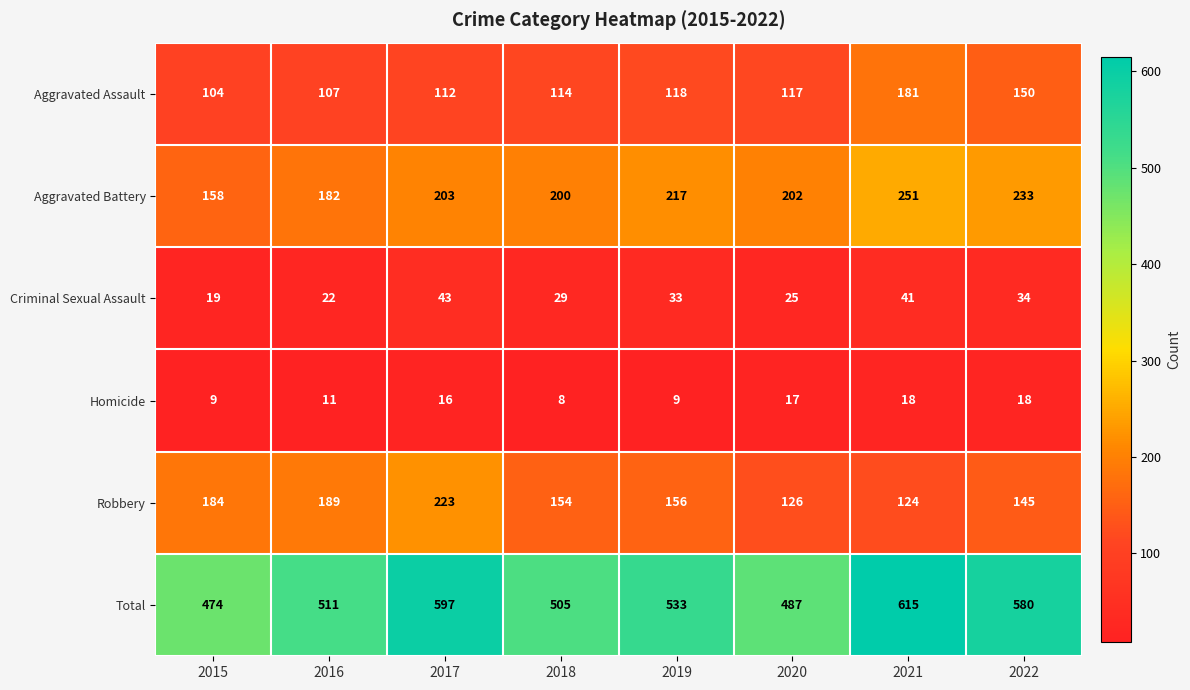

List the series in order of their peak value, highest first.

Total, Aggravated Battery, Robbery, Aggravated Assault, Criminal Sexual Assault, Homicide